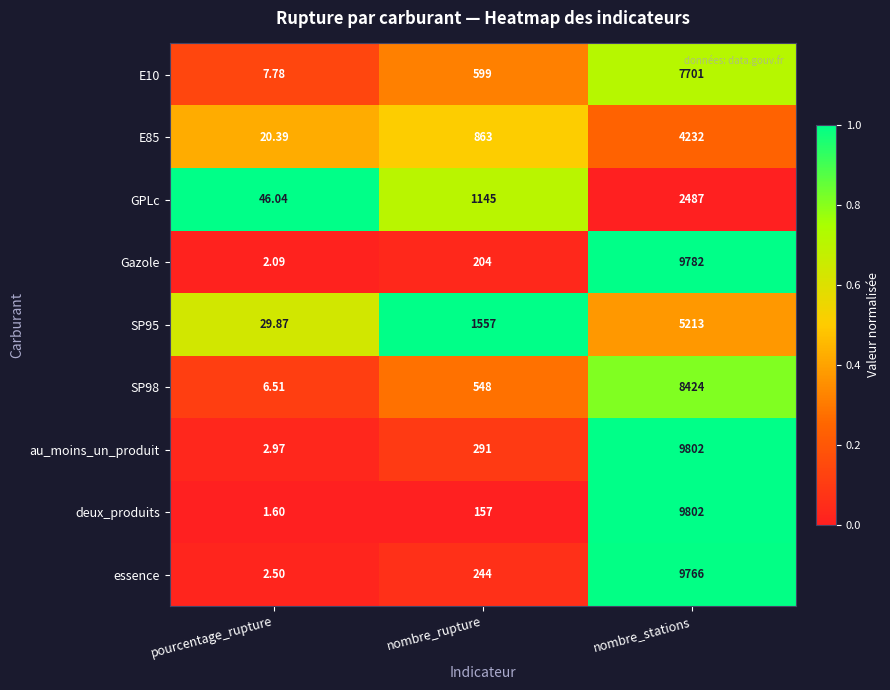

At which category is the sum across all series the highest?

nombre_stations